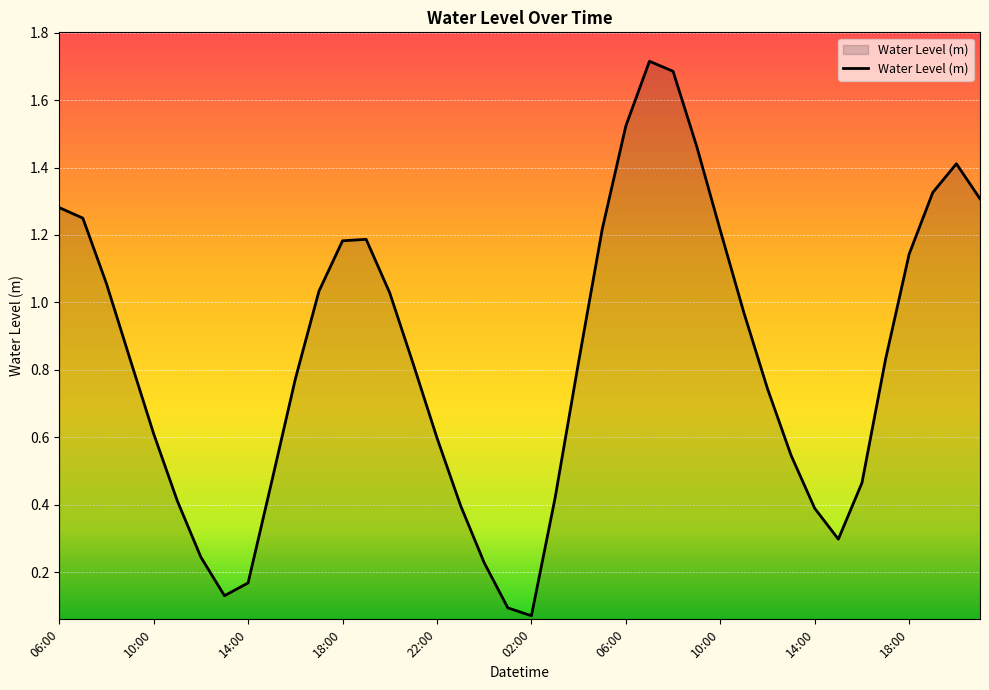

How many lines are shown in the chart?

1